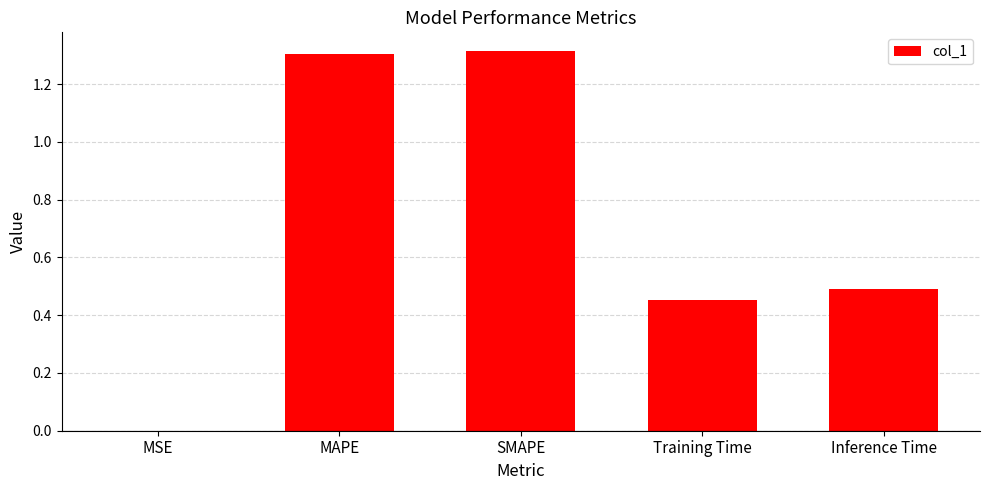

True or false: the data shows 1.3 at SMAPE.

True